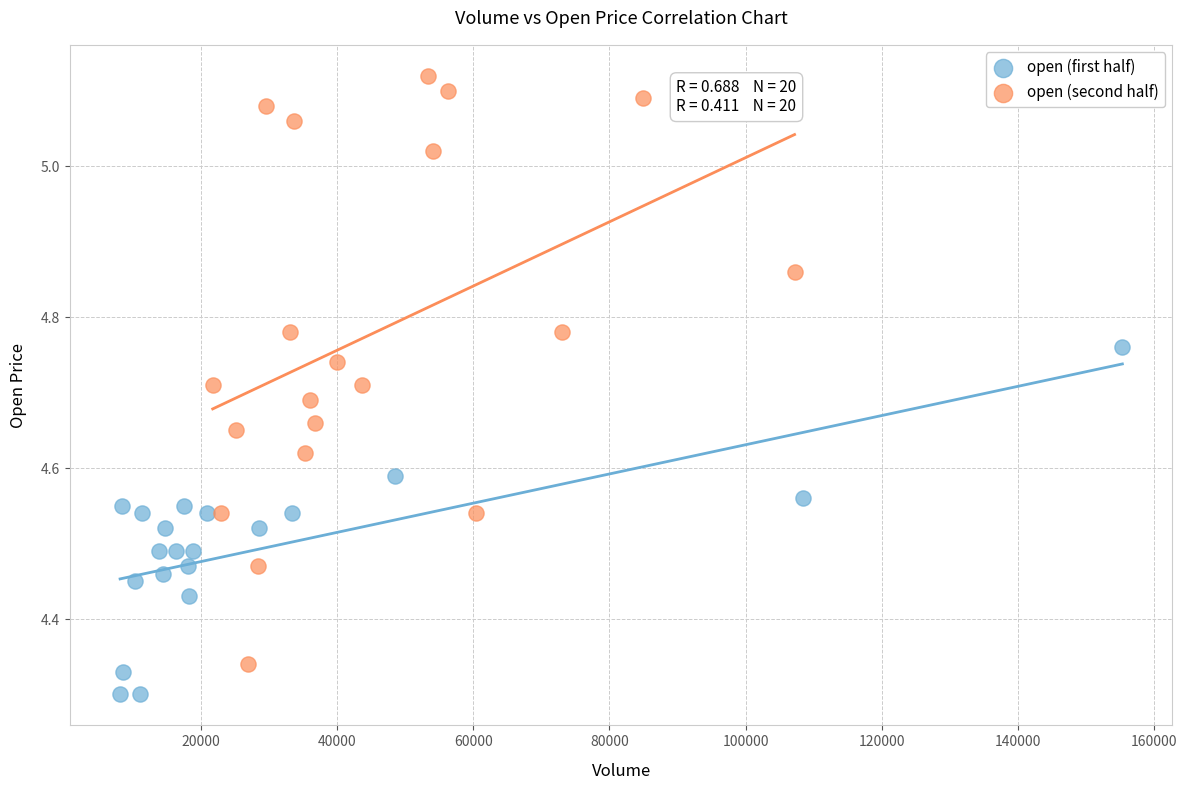

Which series contains the lowest Y value?

open (first half)